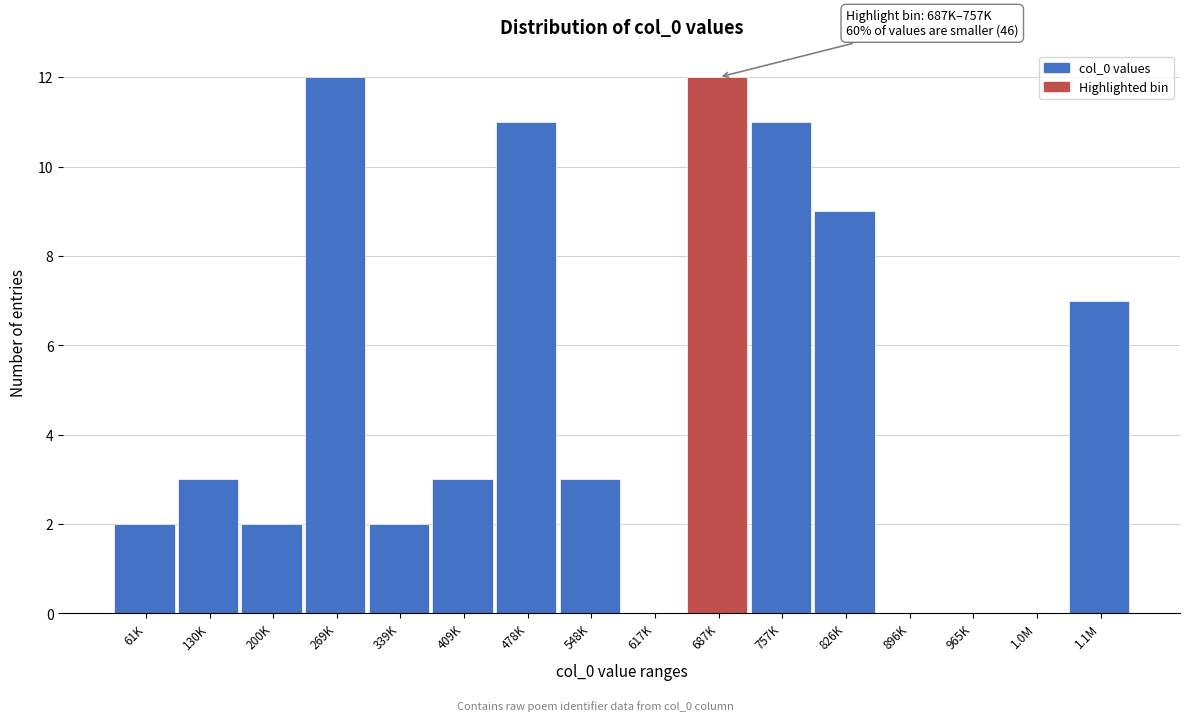

Reading right to left, what are all the values shown in this chart?

1.1M=7	1.0M=0	965K=0	896K=0	826K=9	757K=11	687K=12	617K=0	548K=3	478K=11	409K=3	339K=2	269K=12	200K=2	130K=3	61K=2